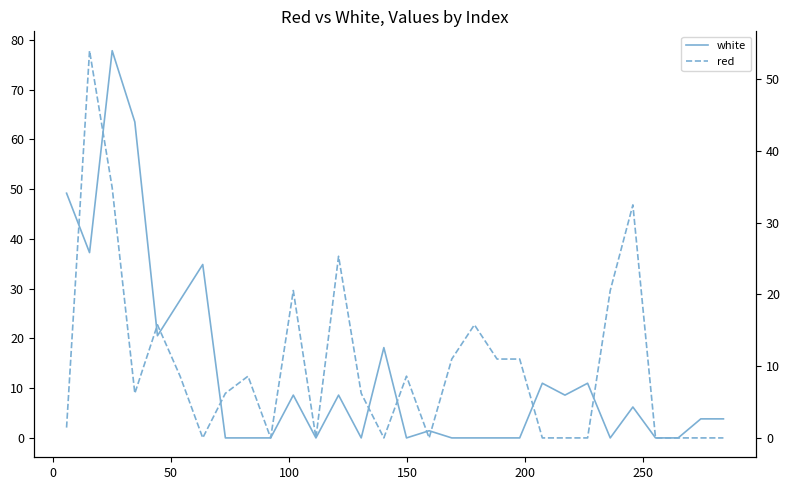

What is the difference between the second highest and minimum values in the white series?

63.5